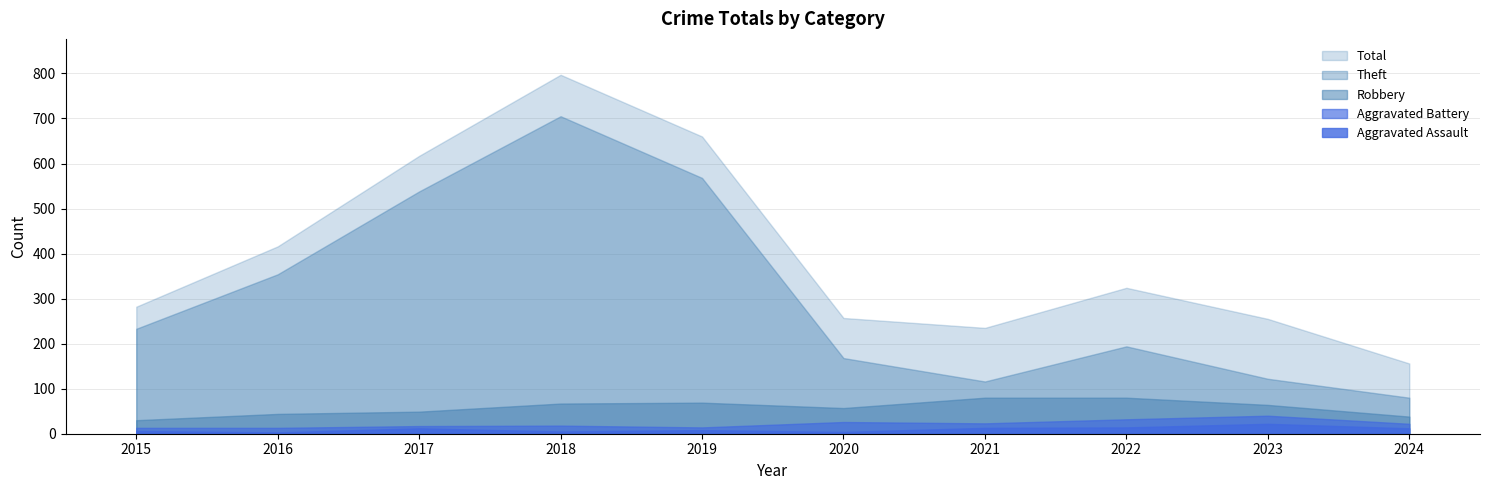

At how many categories does at least one series exceed 345?

4